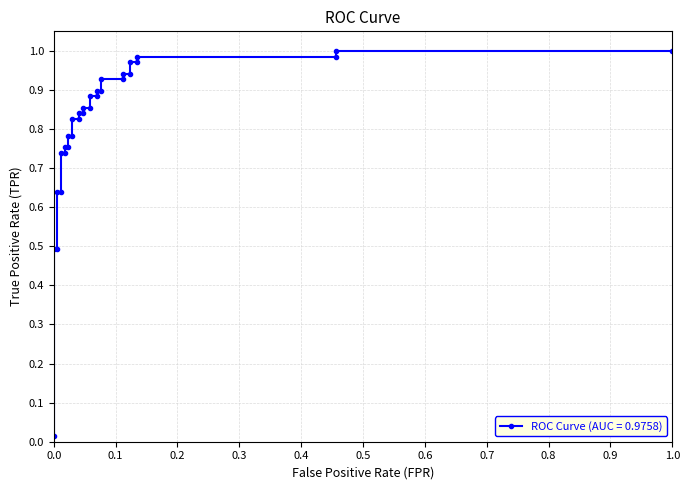

Is this an area chart (filled region under the line)?

No